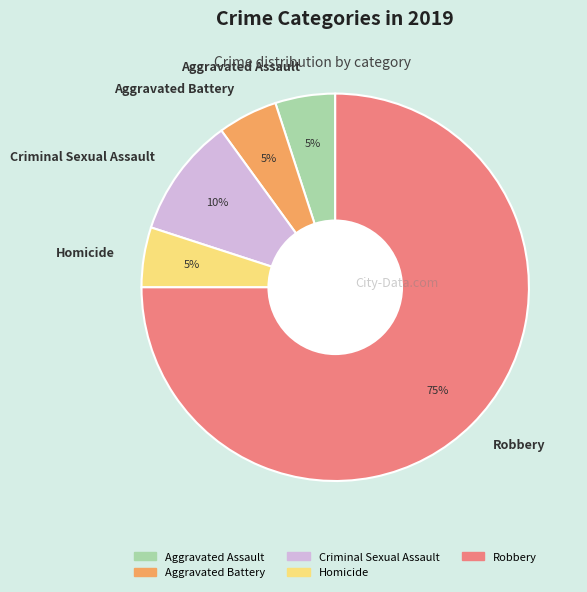

How many segments does this pie chart have?

5